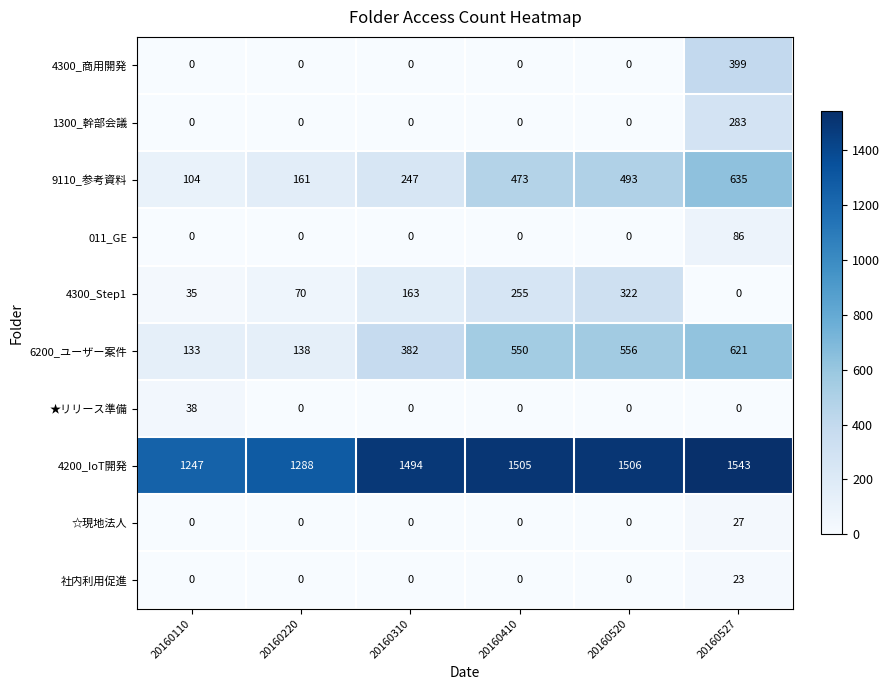

What is the sum of the 6200_ユーザー案件 values at 20160520 and 20160110?

689